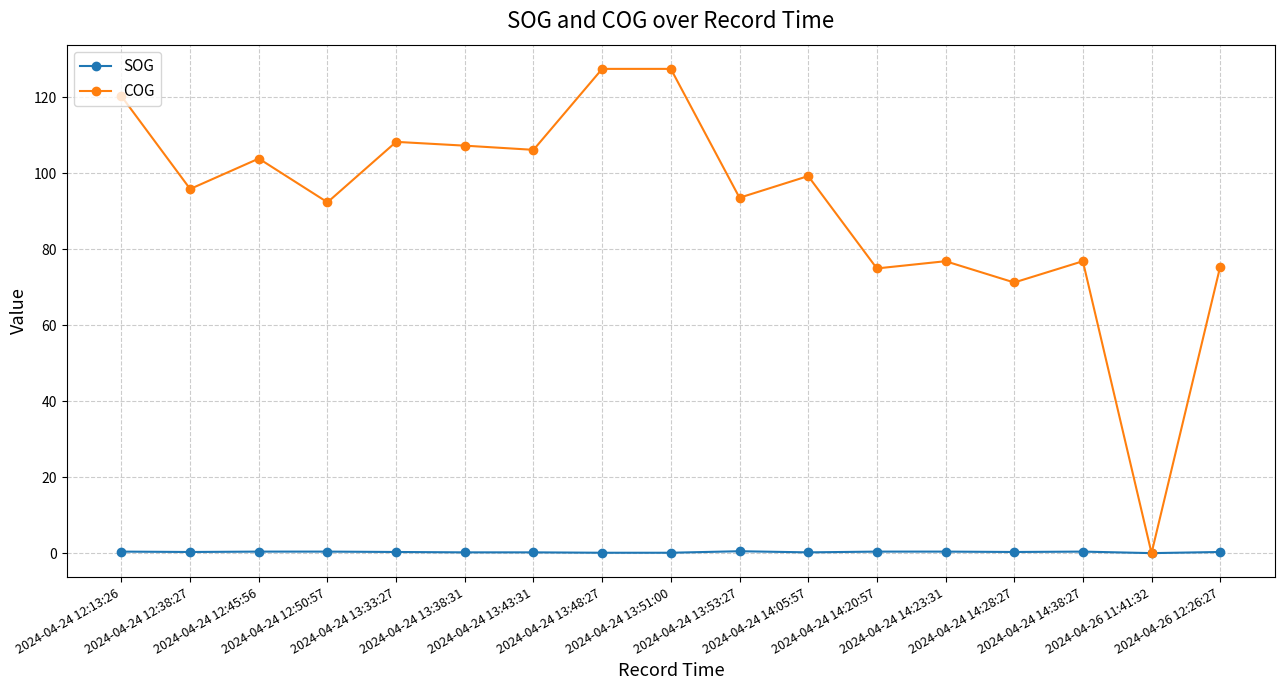

At which label does COG first exceed 95?

2024-04-24 12:13:26